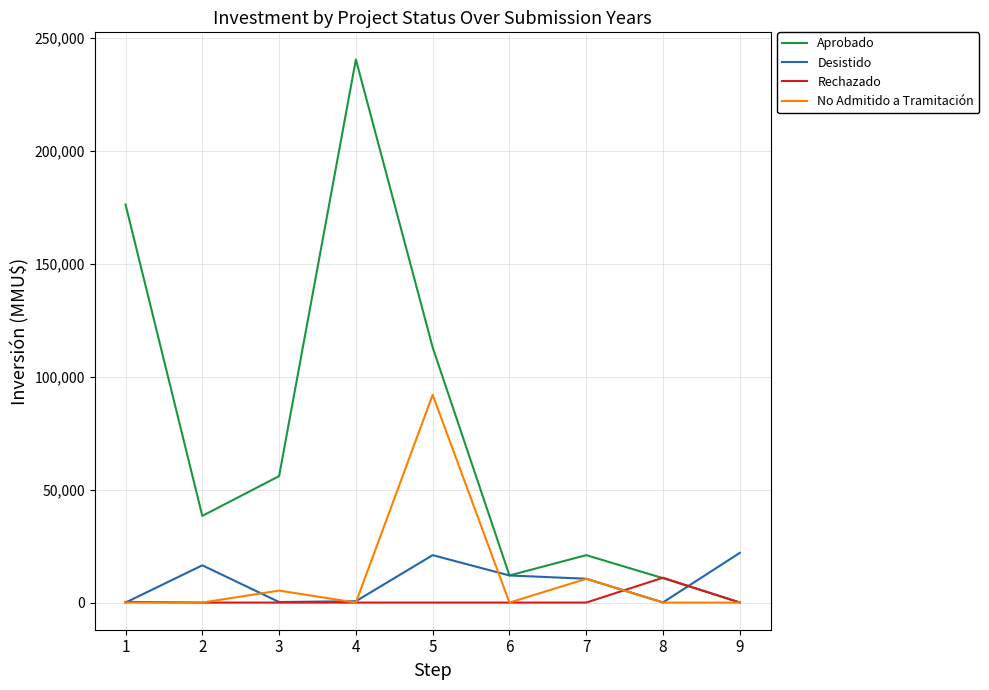

Which series changed the most between 3 and 8?

Aprobado